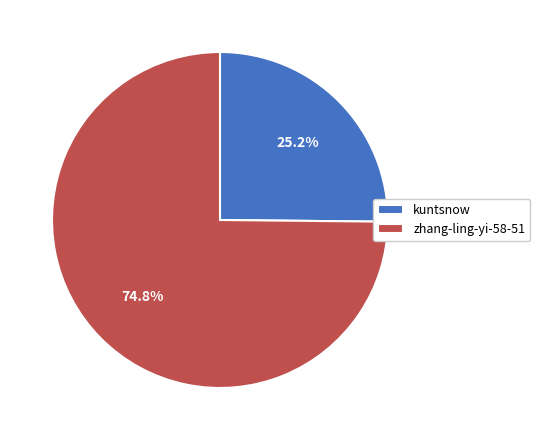

True or false: zhang-ling-yi-58-51 accounts for 75% of the total.

True